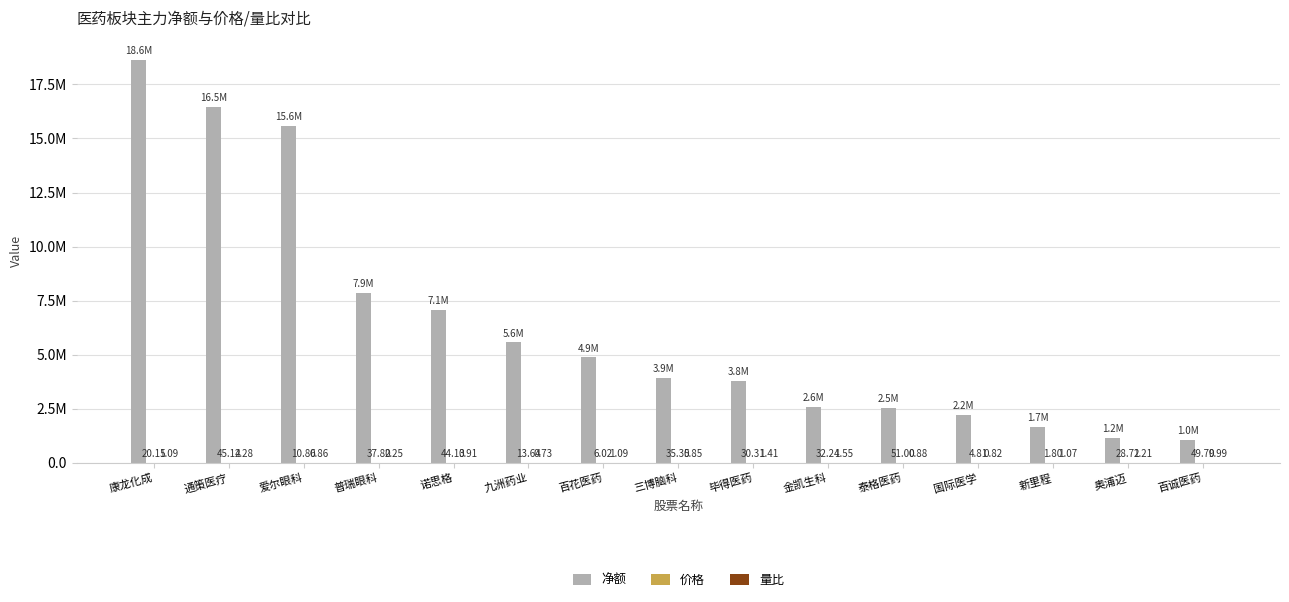

Which series has the largest total across all categories?

净额